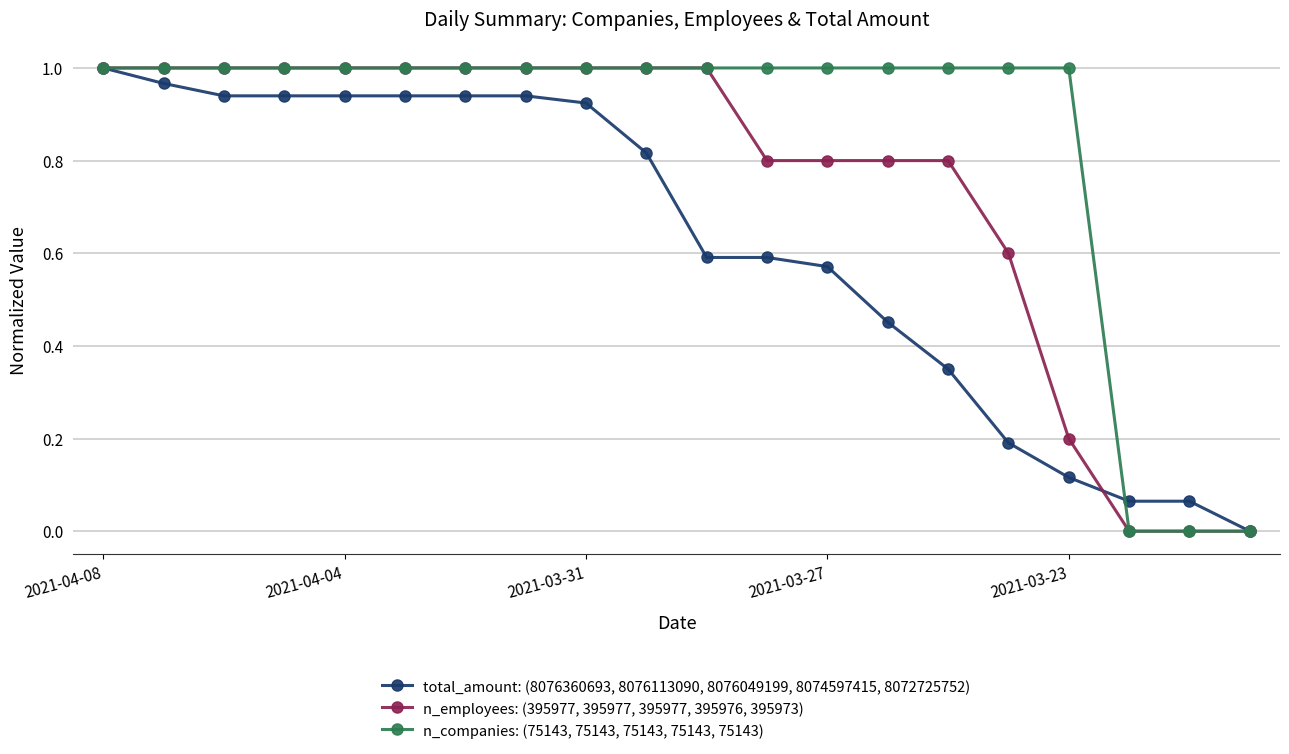

Which series has the largest total across all categories?

n_companies: (75143, 75143, 75143, 75143, 75143)